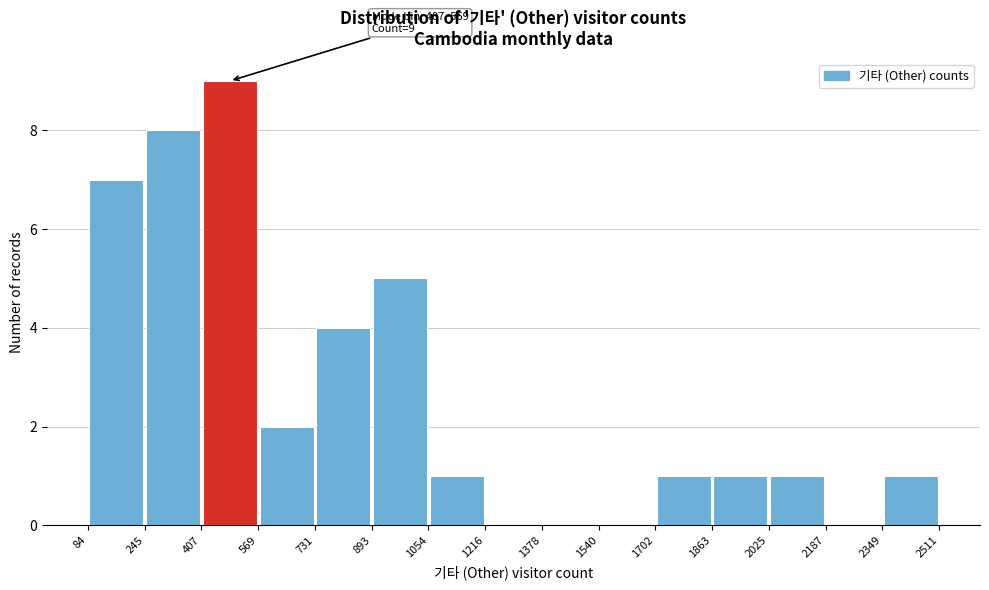

Which range on the x-axis has the tallest bar?

407 to 569